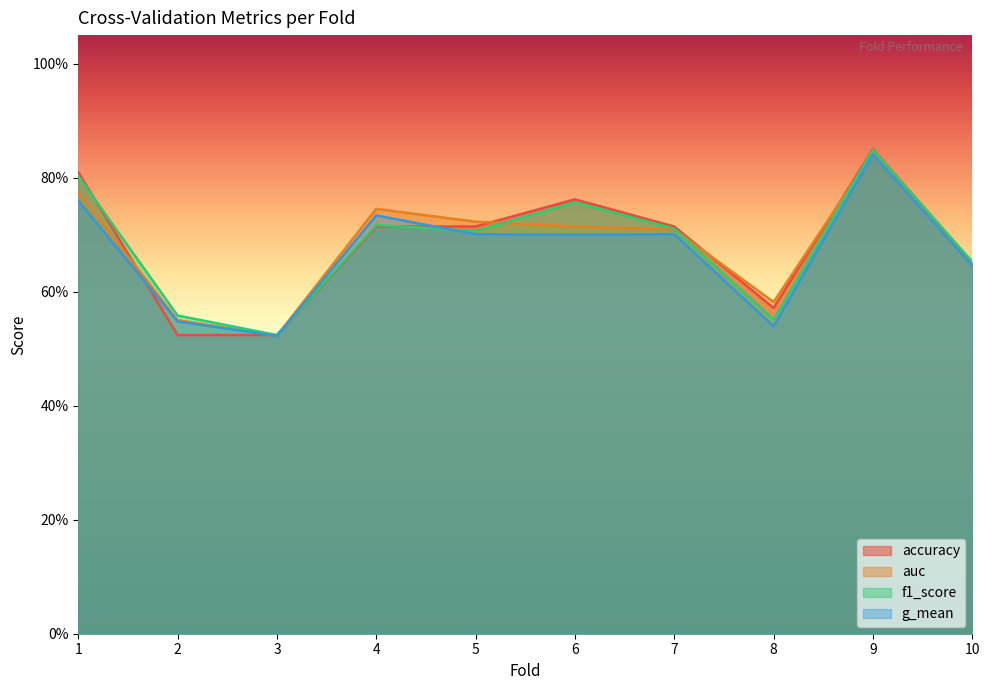

Reading left to right, extract all data points from this chart.

accuracy: 1=0.8	2=0.5	3=0.5	4=0.7	5=0.7	6=0.8	7=0.7	8=0.6	9=0.8	10=0.7
auc: 1=0.8	2=0.5	3=0.5	4=0.7	5=0.7	6=0.7	7=0.7	8=0.6	9=0.8	10=0.6
f1_score: 1=0.8	2=0.6	3=0.5	4=0.7	5=0.7	6=0.8	7=0.7	8=0.6	9=0.8	10=0.7
g_mean: 1=0.8	2=0.5	3=0.5	4=0.7	5=0.7	6=0.7	7=0.7	8=0.5	9=0.8	10=0.6